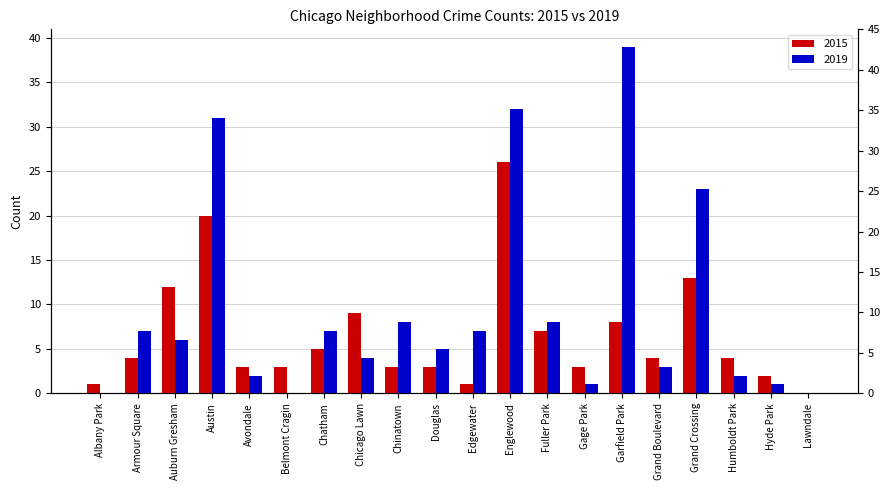

Which label corresponds to the largest value in the chart?

Garfield Park